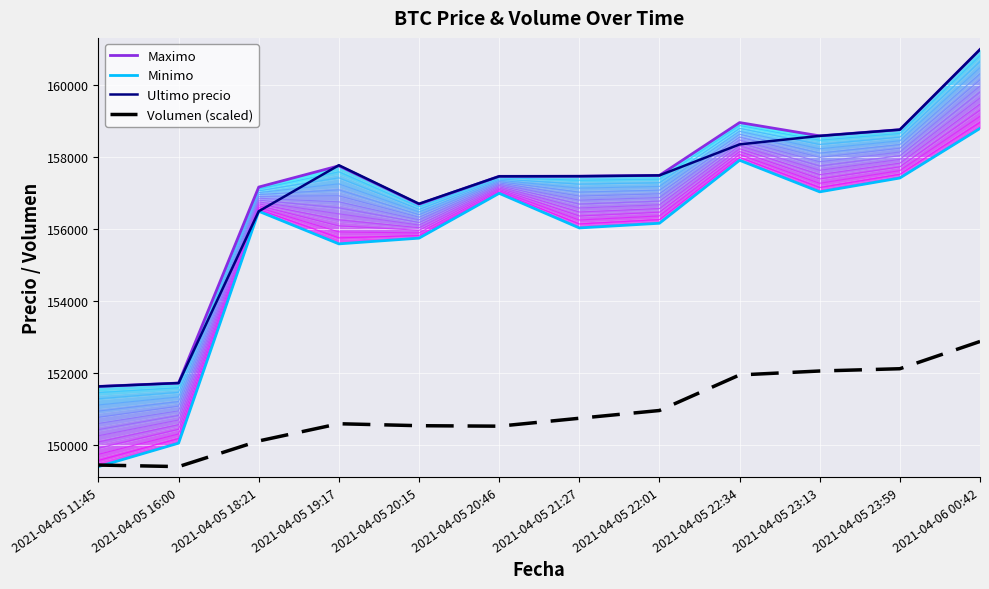

What is the difference between the Volumen (scaled) values at 2021-04-05 23:59 and 2021-04-06 00:42?

757.8